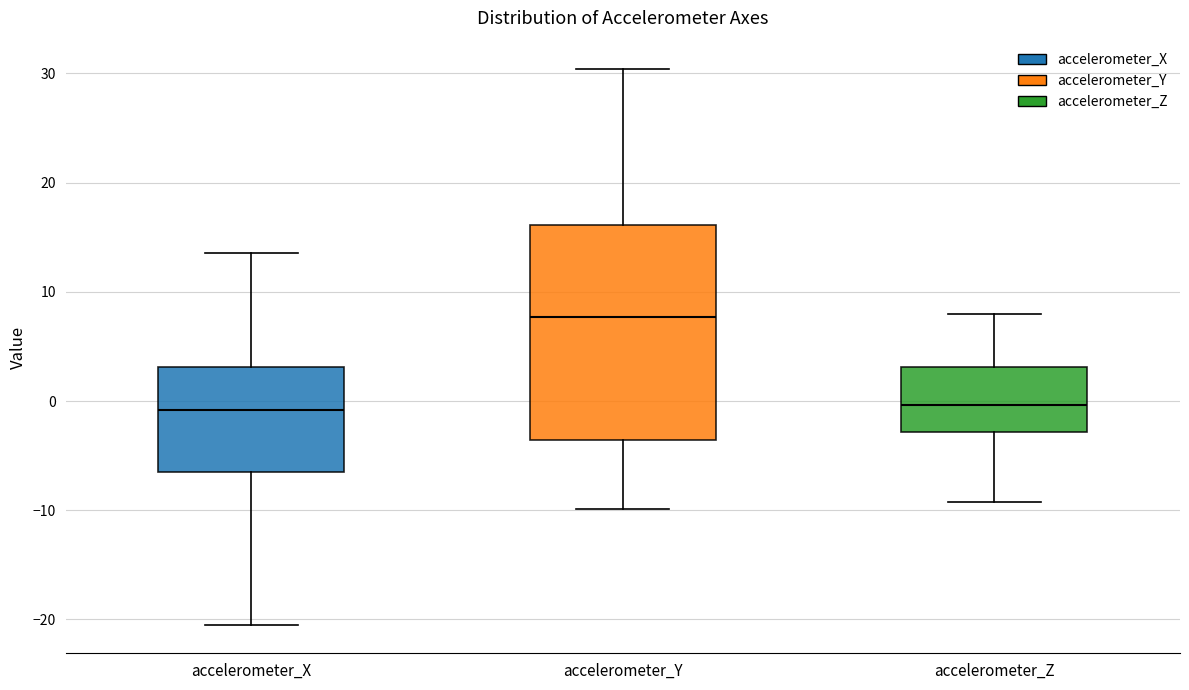

Which box has the highest median line?

accelerometer_Y